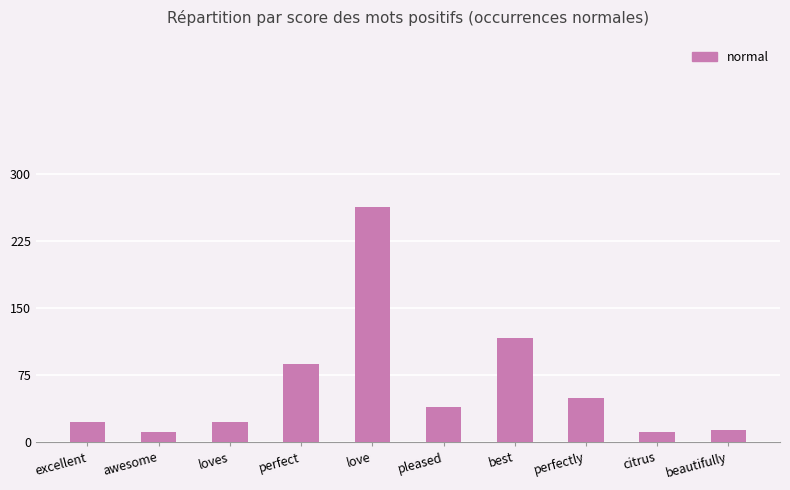

Reading left to right, list all the values displayed in this chart.

23	11	23	87	263	39	117	49	11	14